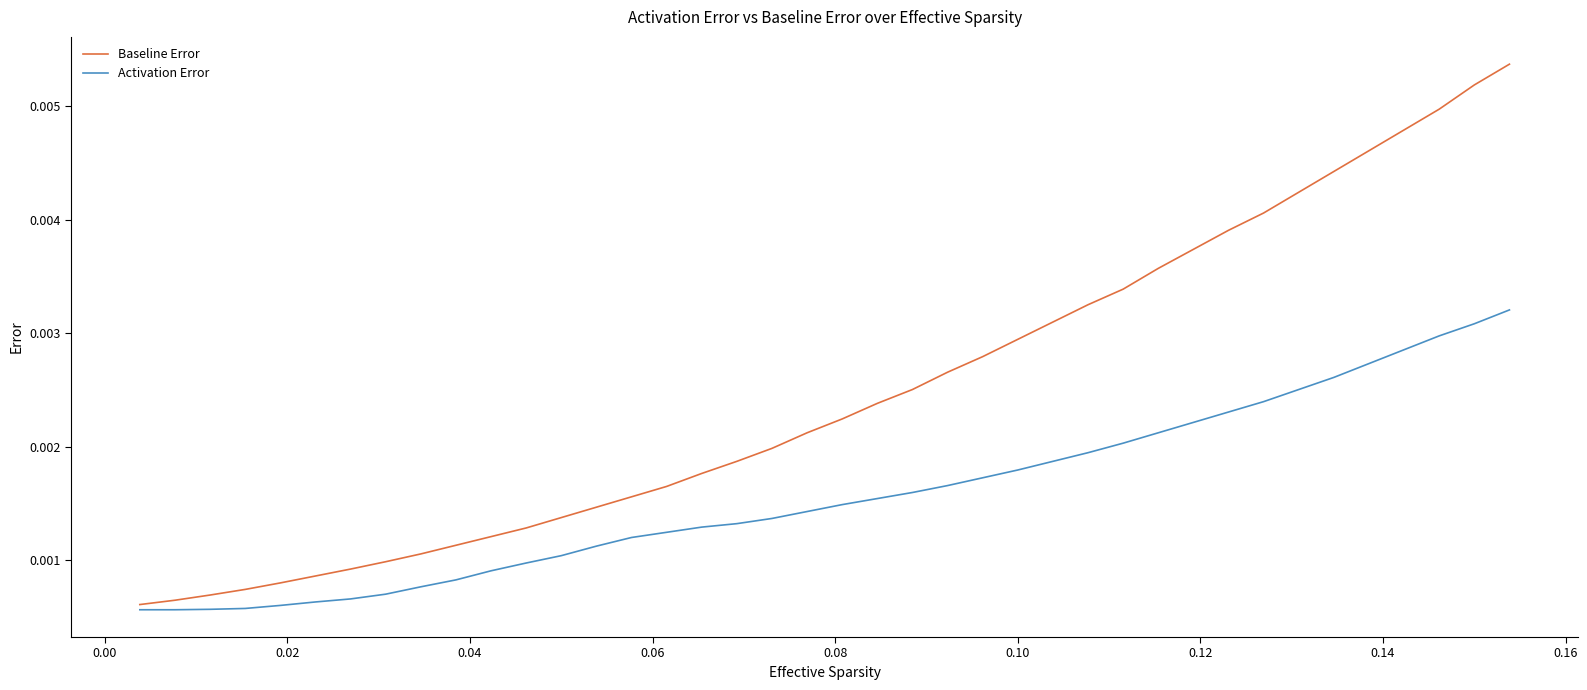

Which series has the largest total across all categories?

Baseline Error